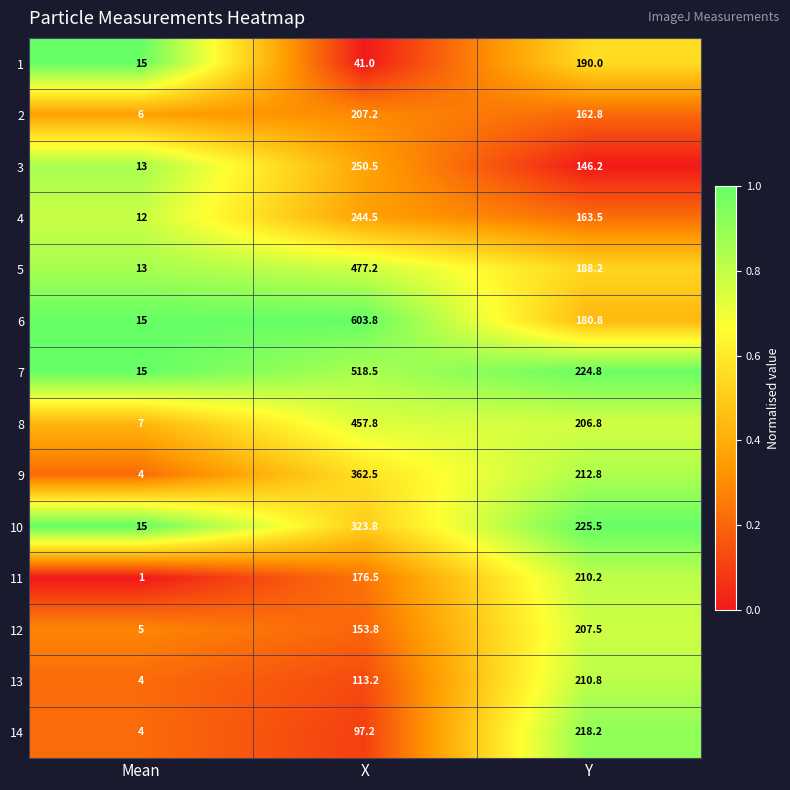

Which category has the lowest value in the 3 series?

Mean